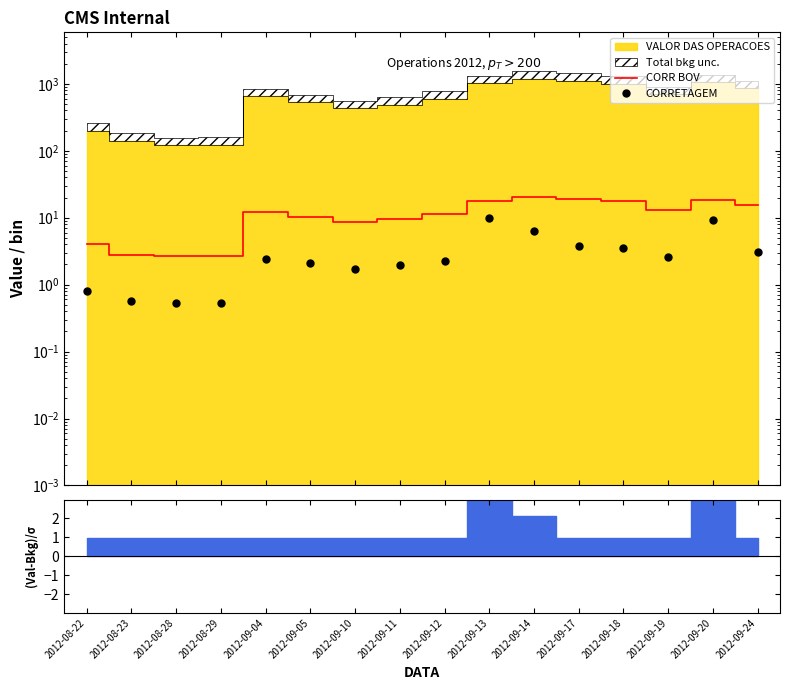

List the labels in order of CORRETAGEM value, smallest first.

2012-08-28, 2012-08-29, 2012-08-23, 2012-08-22, 2012-09-10, 2012-09-11, 2012-09-05, 2012-09-12, 2012-09-04, 2012-09-19, 2012-09-24, 2012-09-18, 2012-09-17, 2012-09-14, 2012-09-20, 2012-09-13